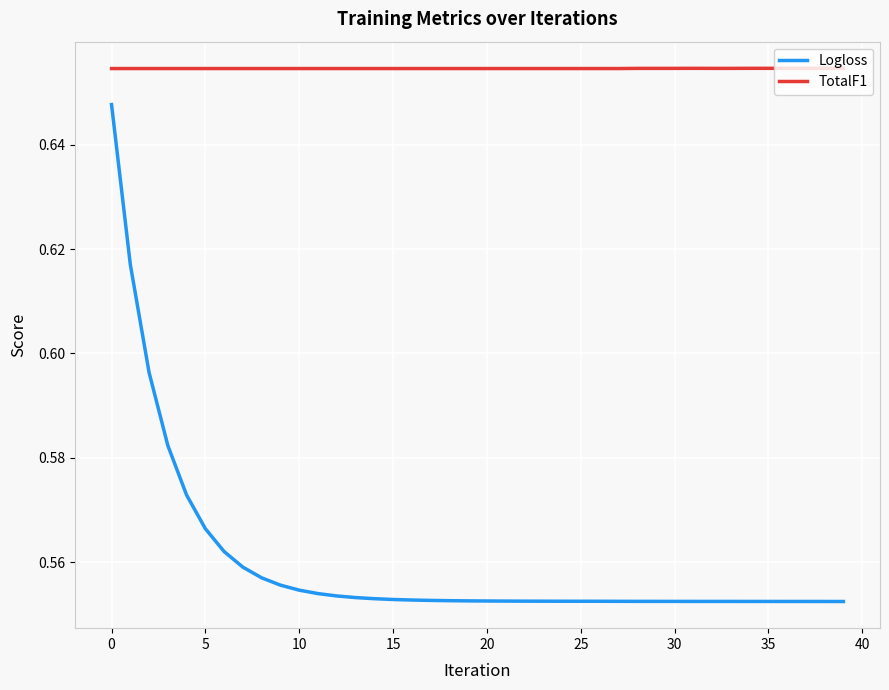

True or false: Logloss and TotalF1 intersect in this chart.

False